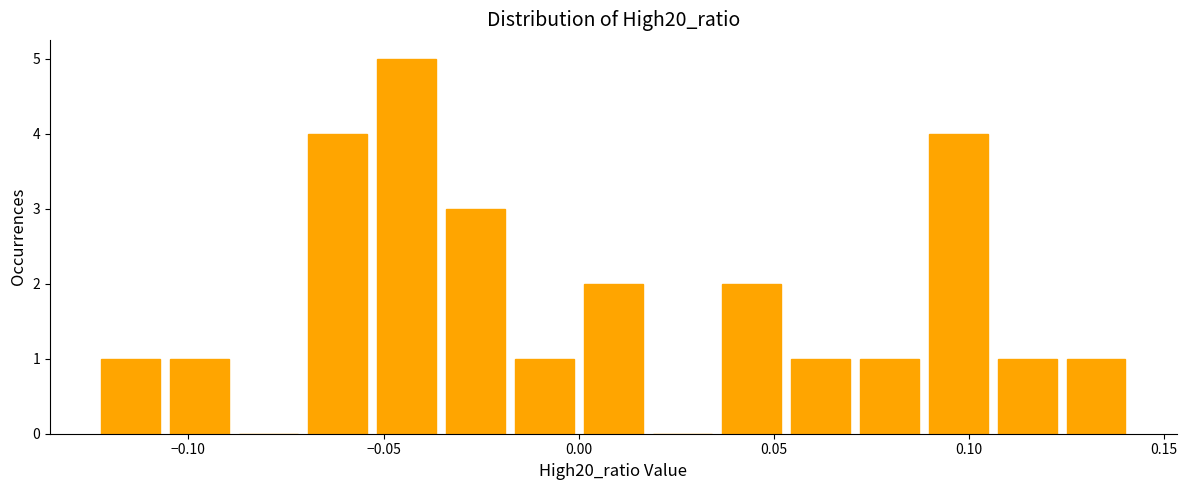

Read against the x-axis, roughly where is the centre of the tallest bar?

-0.045